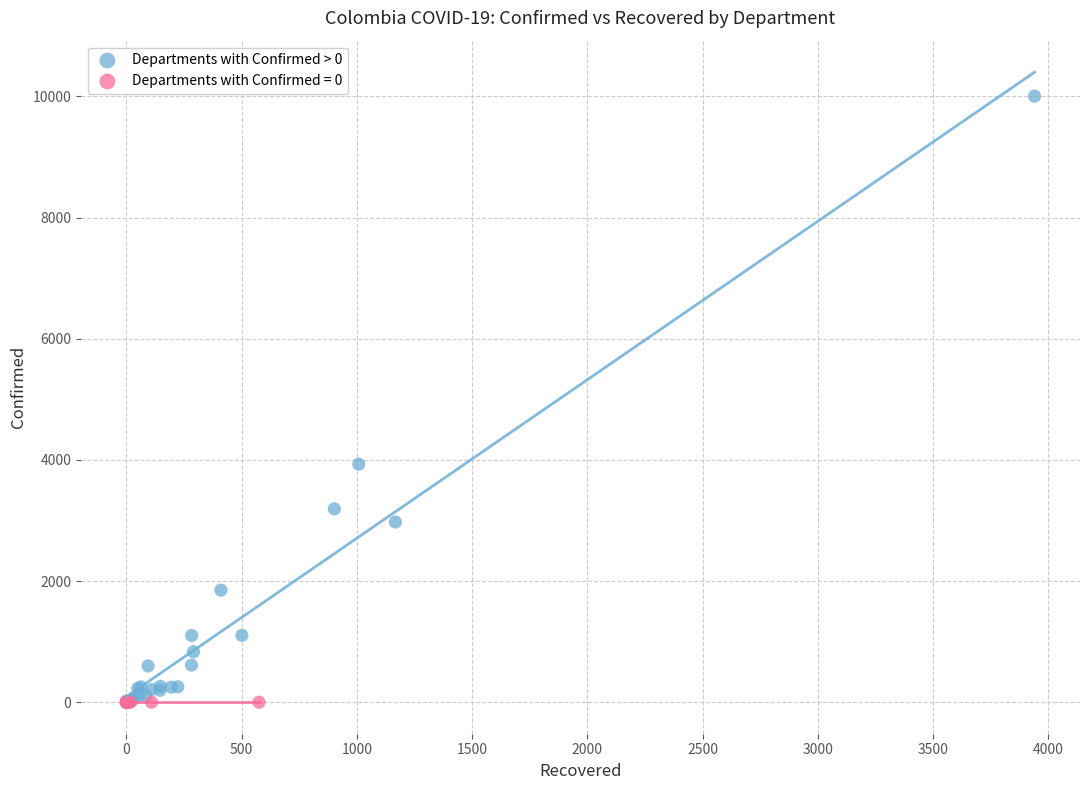

Which series contains the highest Y value?

Departments with Confirmed > 0